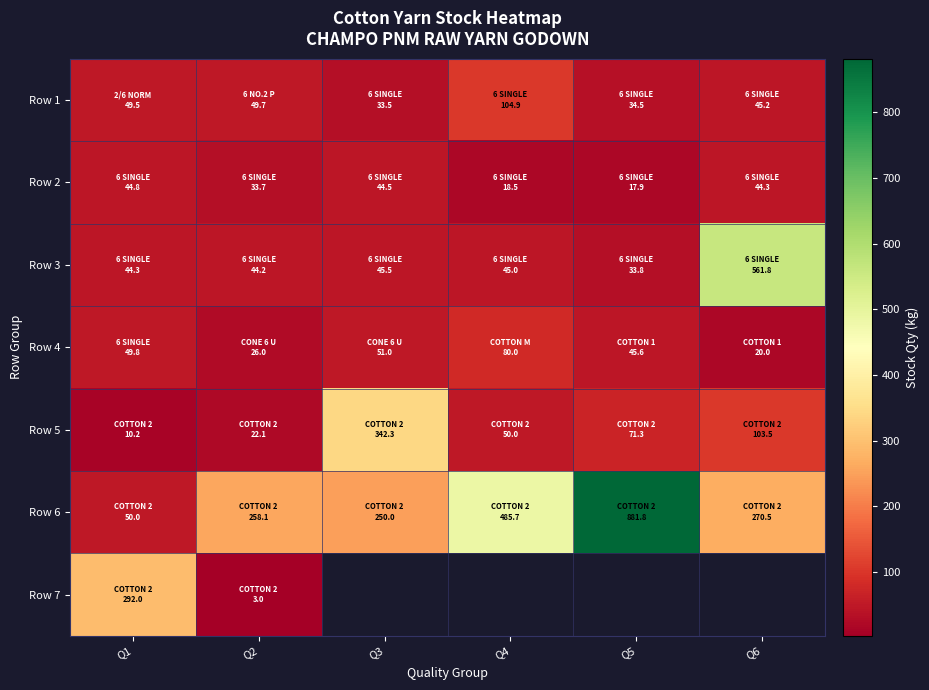

True or false: Row 6 has a value of 881.8 at Q5.

True